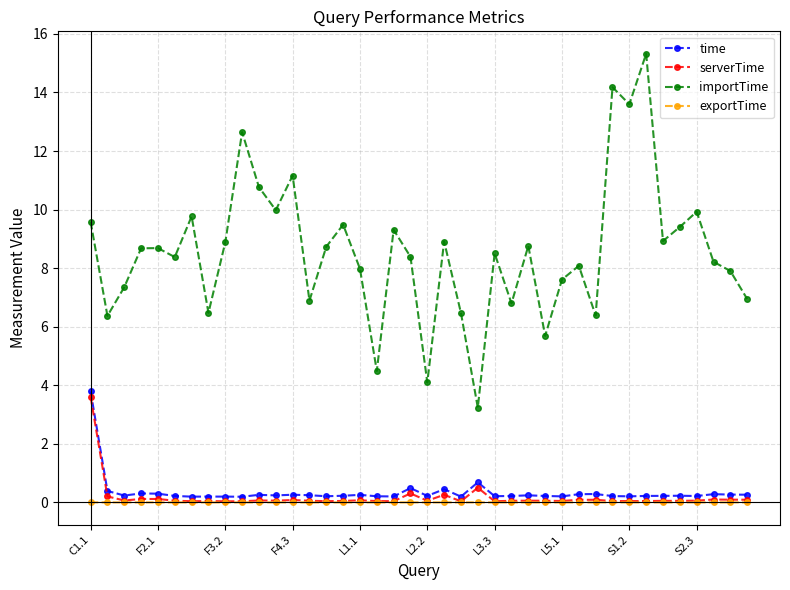

Which series has the largest range (max minus min)?

importTime